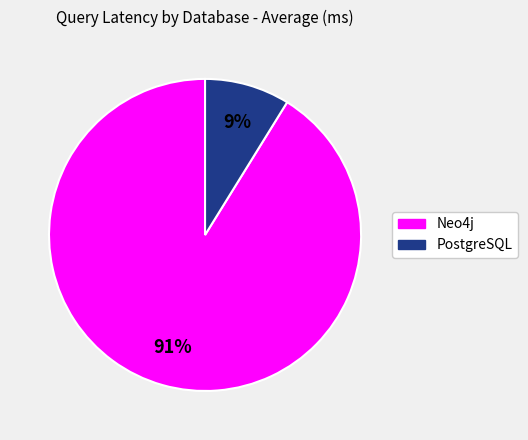

How many segments does this pie chart have?

2